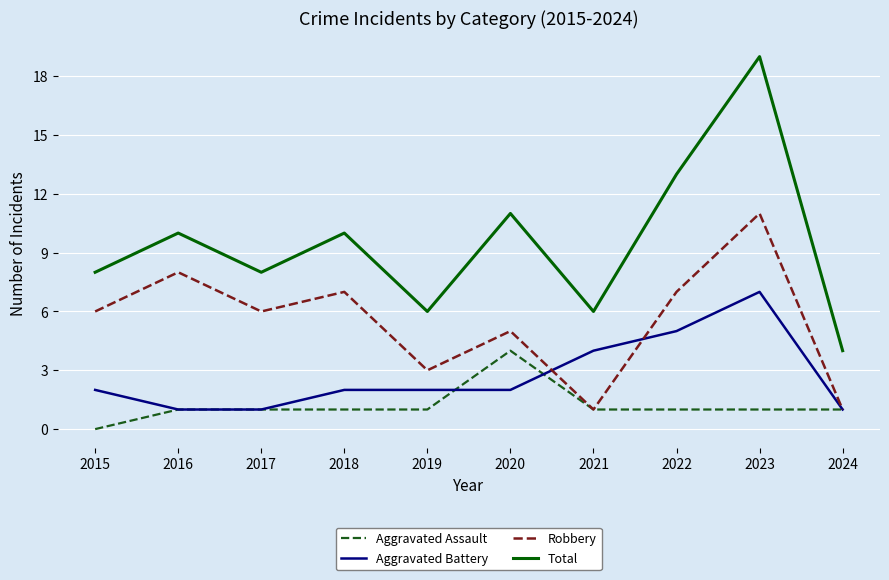

What is the total value across all series at 2016?

20